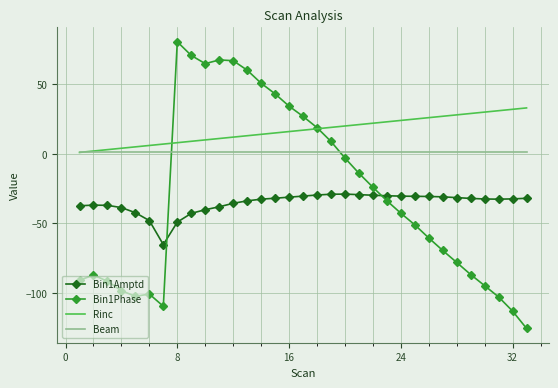

How many values in the Rinc series are below 17?

16